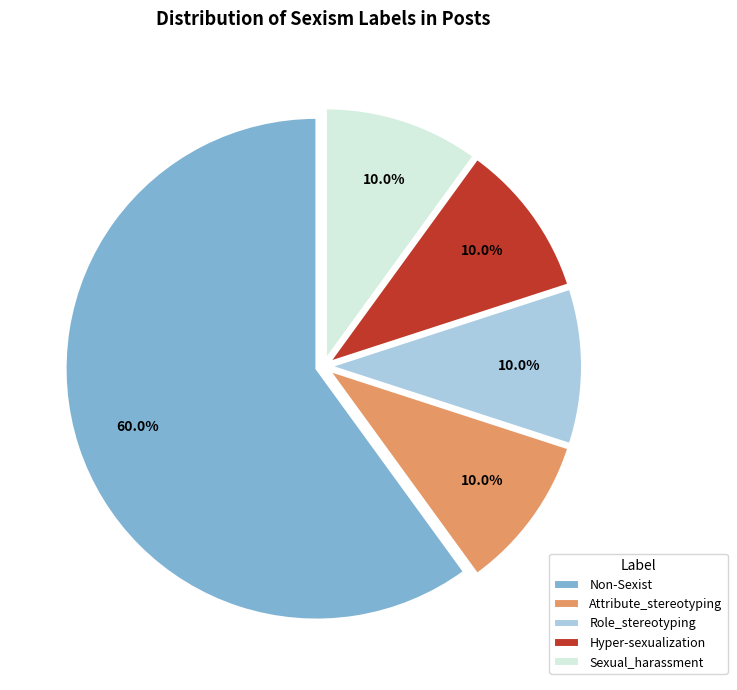

To the nearest percent, what is the difference between the largest and smallest slice percentages?

50%